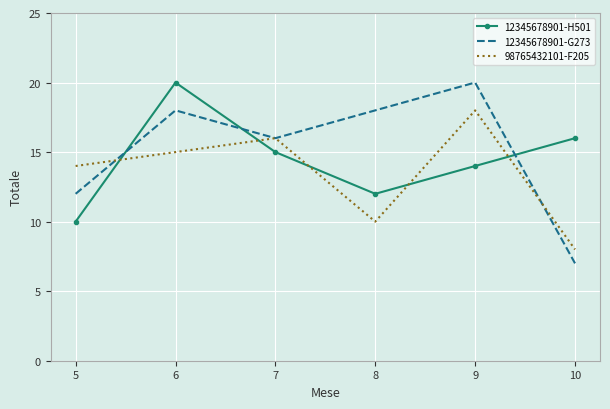

How many intersections are there between 12345678901-H501 and 12345678901-G273?

3